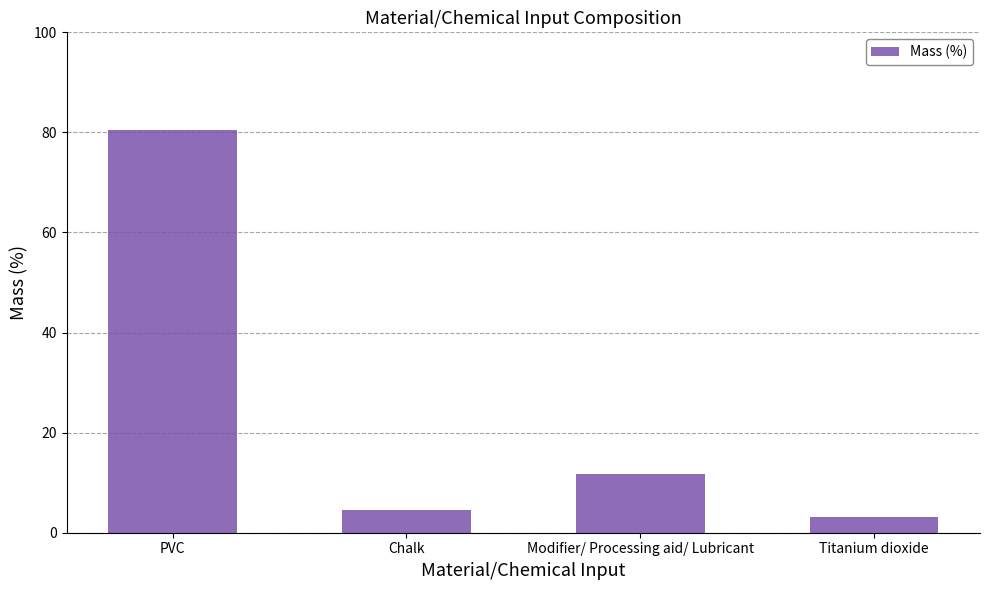

What is the difference between the maximum and minimum values?

77.4